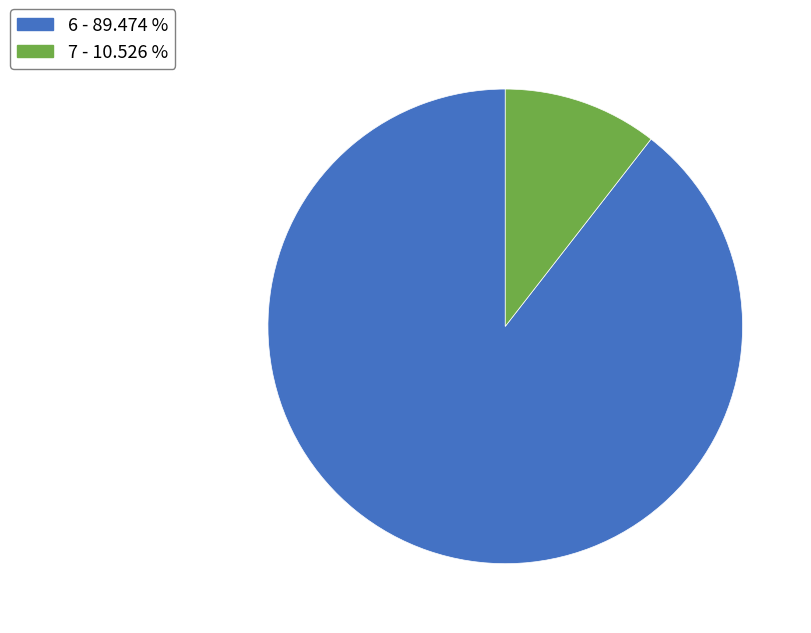

How many slices are in this pie chart?

2